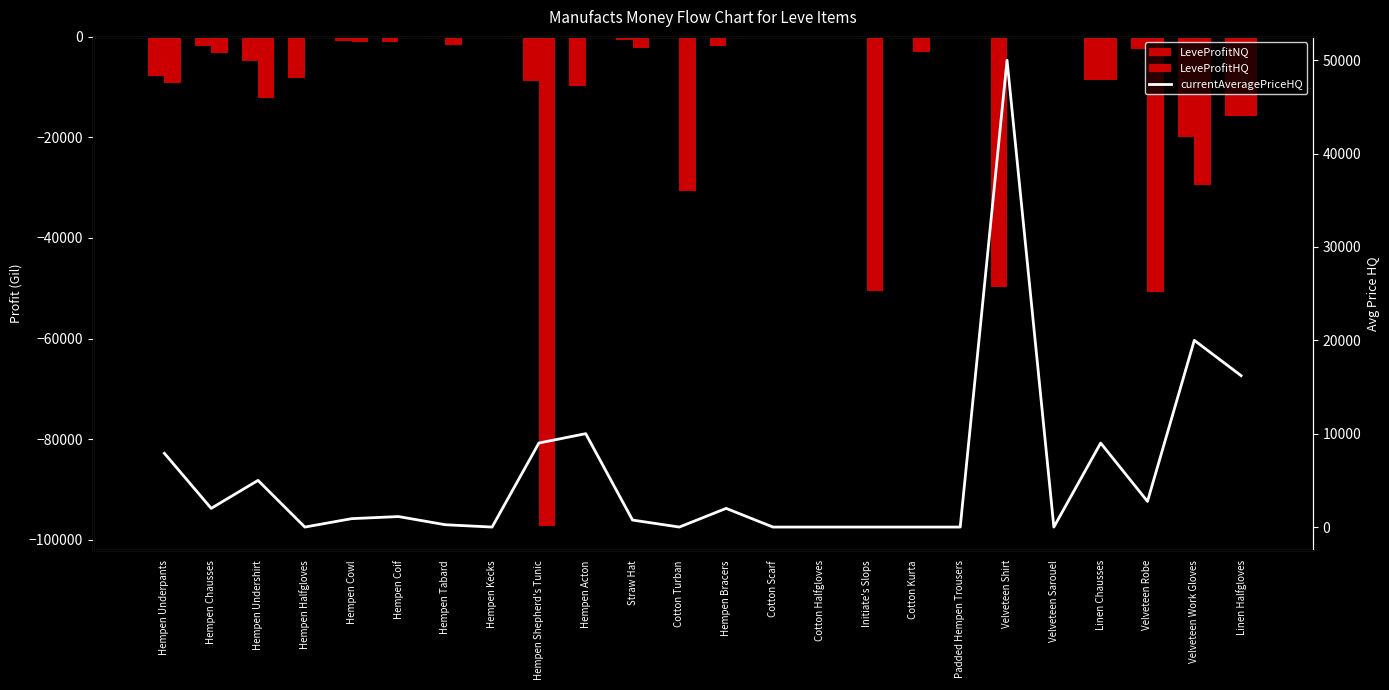

What is the difference between the LeveProfitHQ values at Hempen Underpants and Velveteen Shirt?

9221